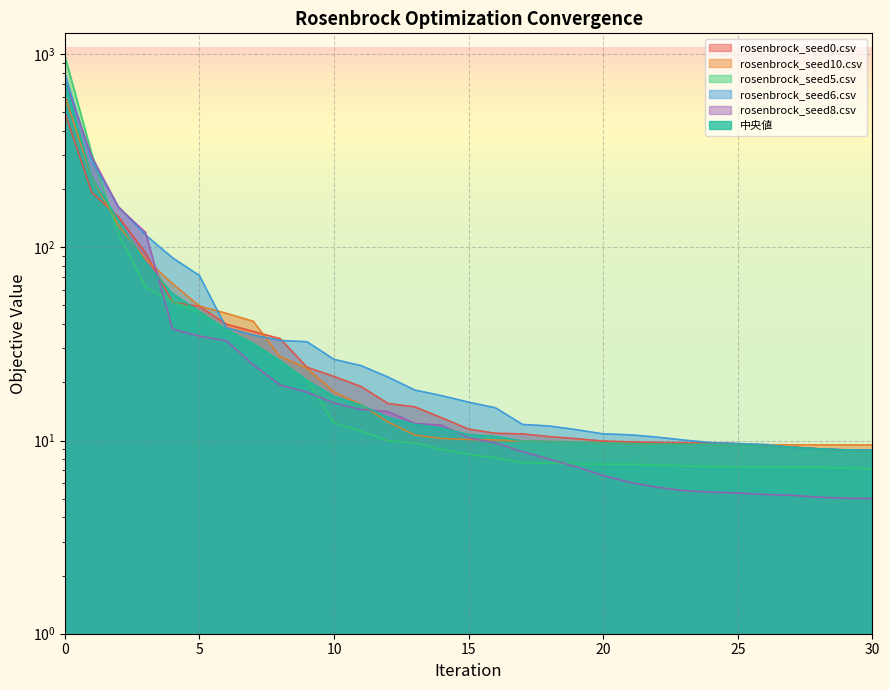

Rank the categories by rosenbrock_seed10.csv value from highest to lowest.

0, 1, 2, 3, 4, 5, 6, 7, 8, 9, 10, 11, 12, 13, 14, 15, 16, 17, 18, 19, 20, 21, 22, 23, 24, 25, 26, 27, 28, 29, 30